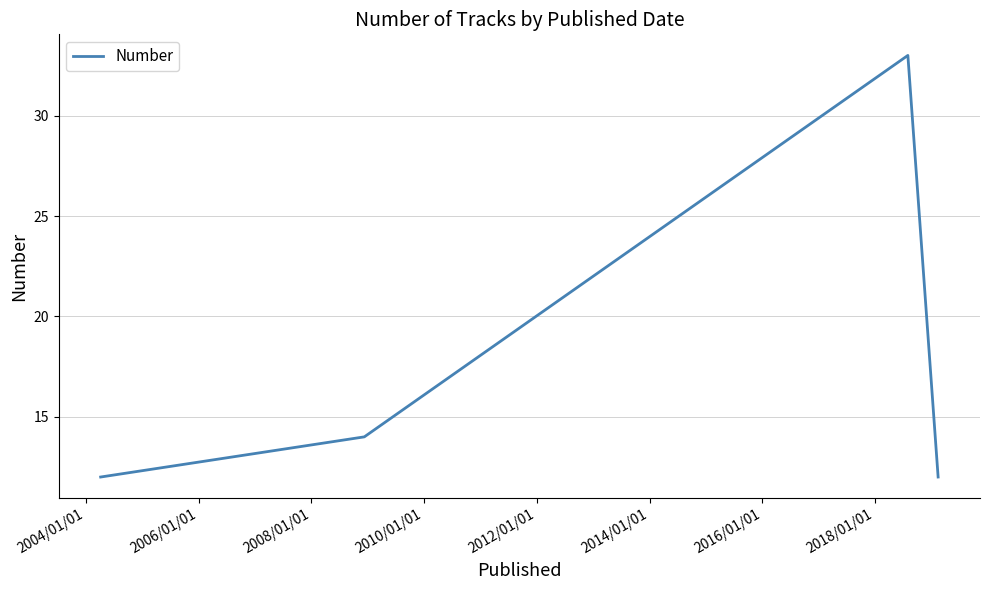

What is the difference between the maximum and minimum values?

21